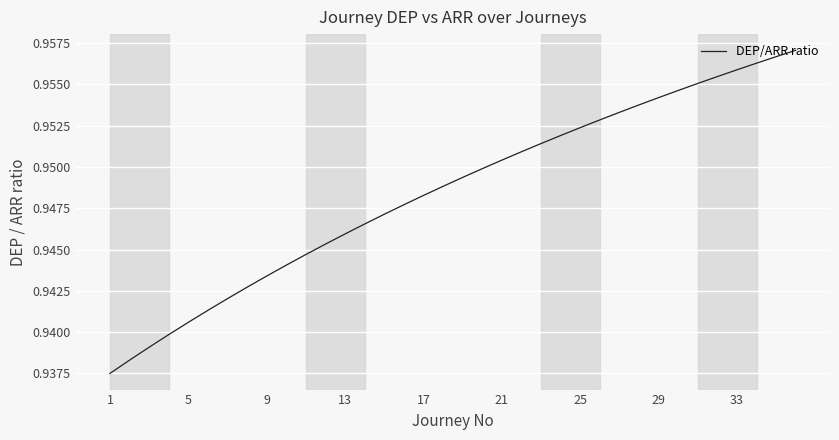

What is the minimum value shown in the chart?

0.9